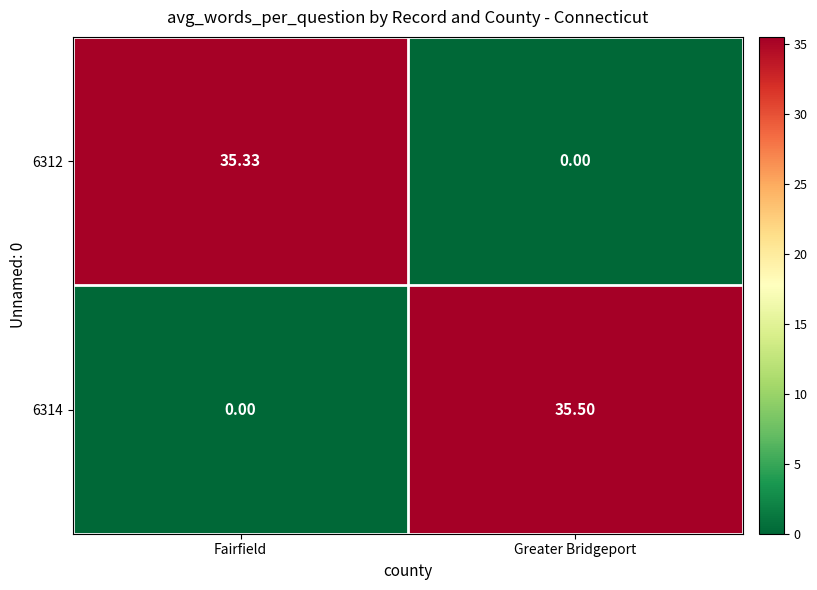

Where is 6312 nearest to the value 17?

Greater Bridgeport